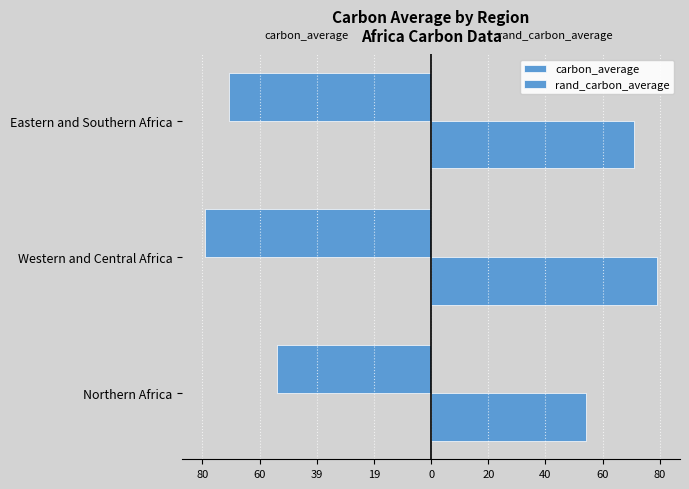

What are all the series names shown in the legend?

carbon_average, rand_carbon_average